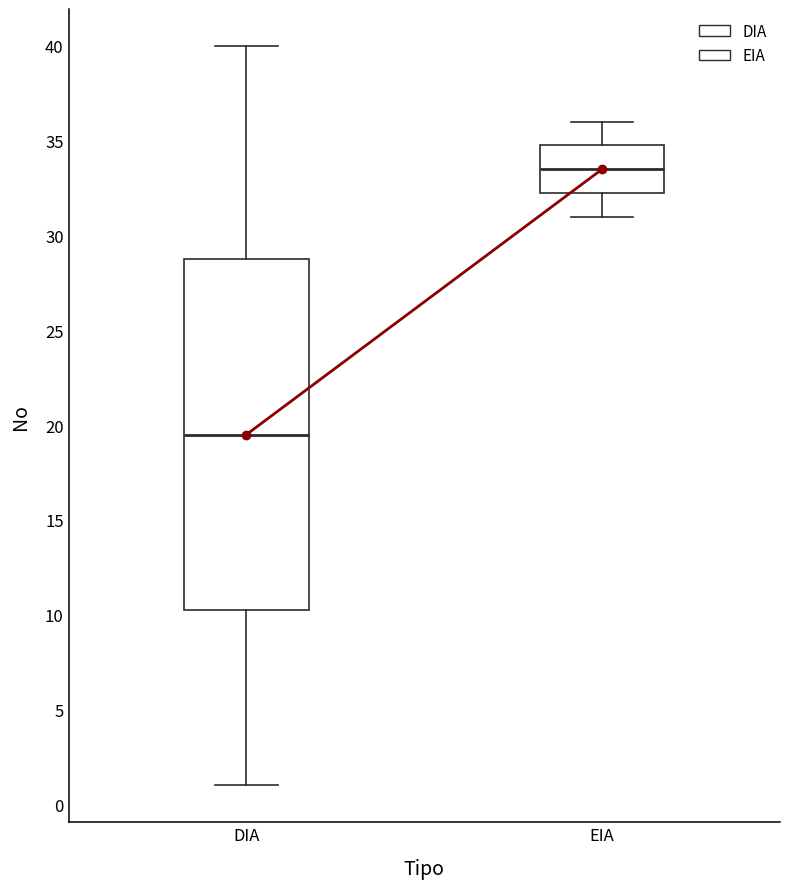

Reading left to right, read every box against the y-axis: the position of its median line, the range the box covers, and the ends of its whiskers. The values are not printed on the chart, so give them approximately, as read against the axis.

DIA: median 19.5, box 10.5 to 29.0, whiskers 1.0 to 40.0
EIA: median 33.5, box 32.5 to 35.0, whiskers 31.0 to 36.0